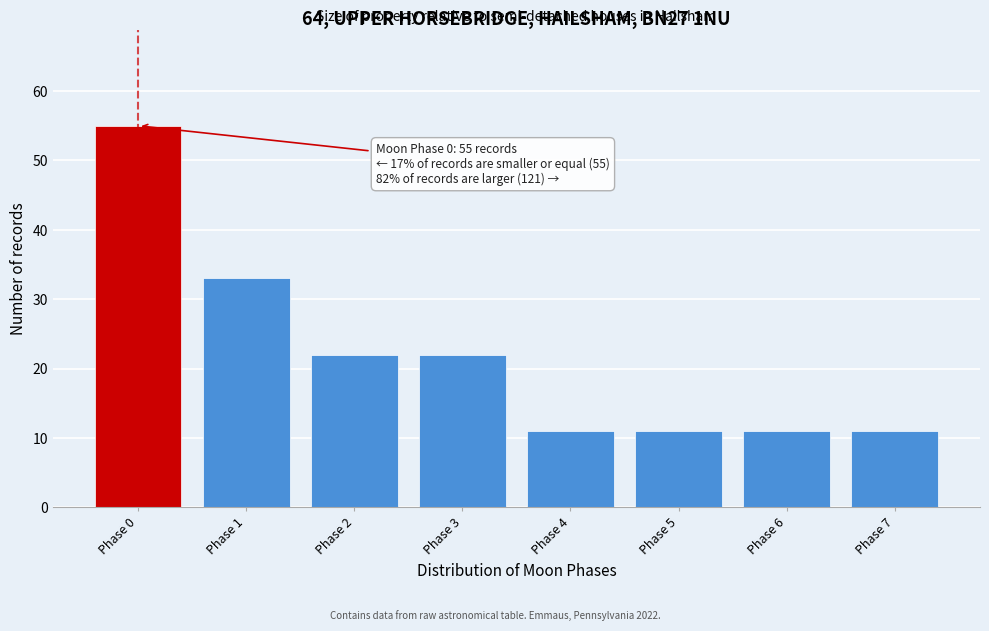

Which range on the x-axis has the tallest bar?

-0.5 to 0.5